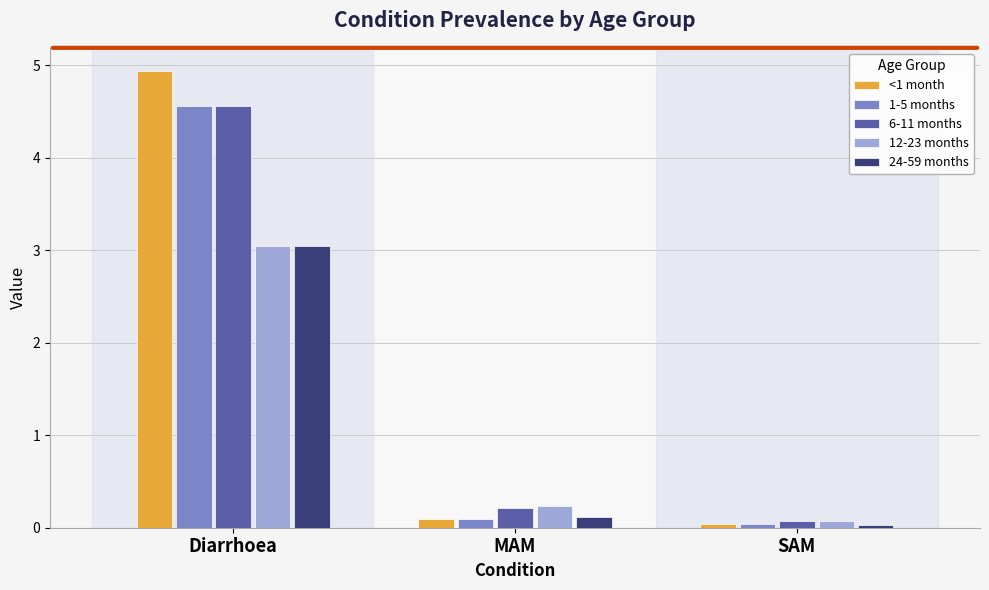

What is the sum of all <1 month values?

5.1